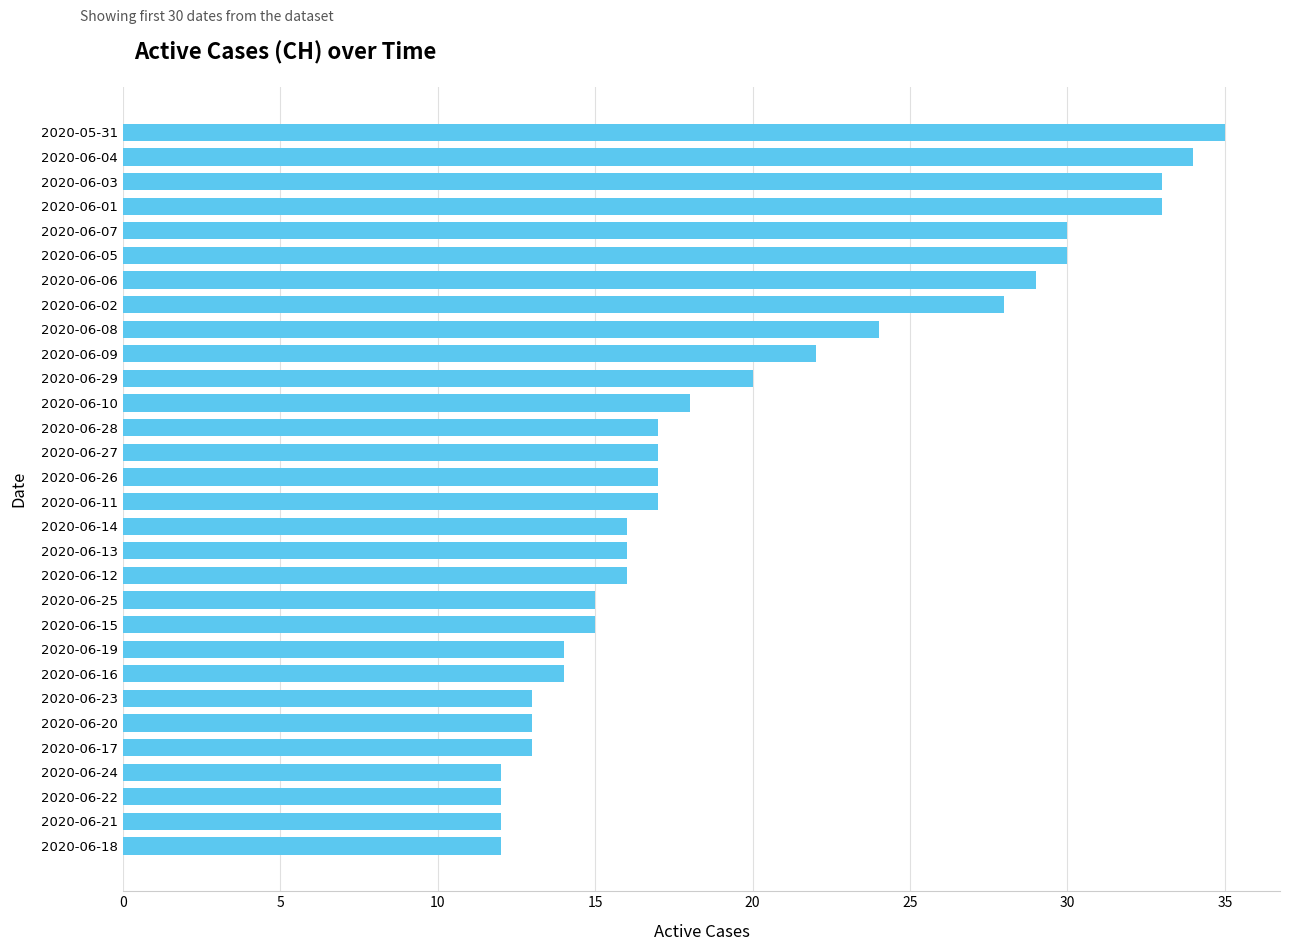

Count the number of categories in the chart.

30